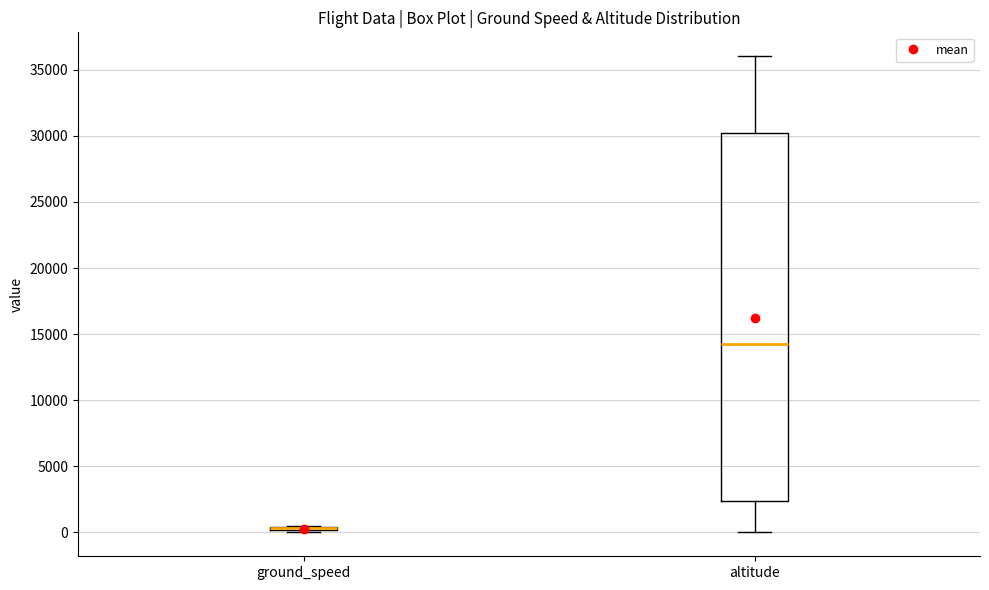

Where does the lower whisker of the box for altitude end on the y-axis? The values are not printed on the chart, so give them approximately, as read against the axis.

0